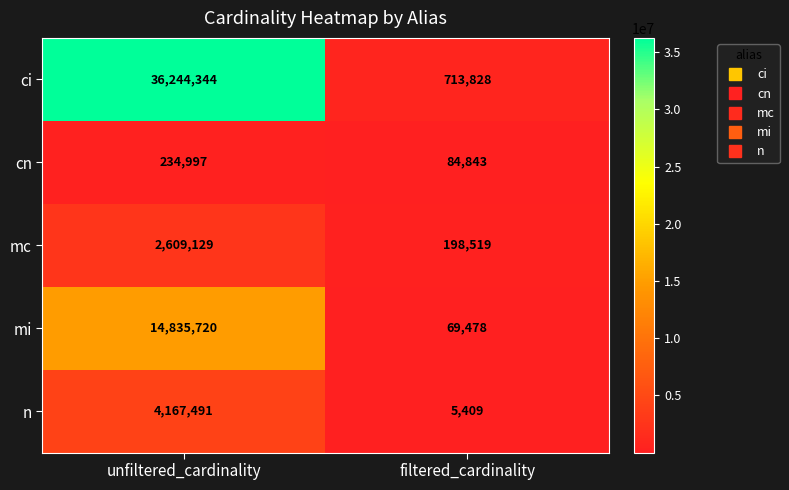

What is the smallest value displayed?

5409